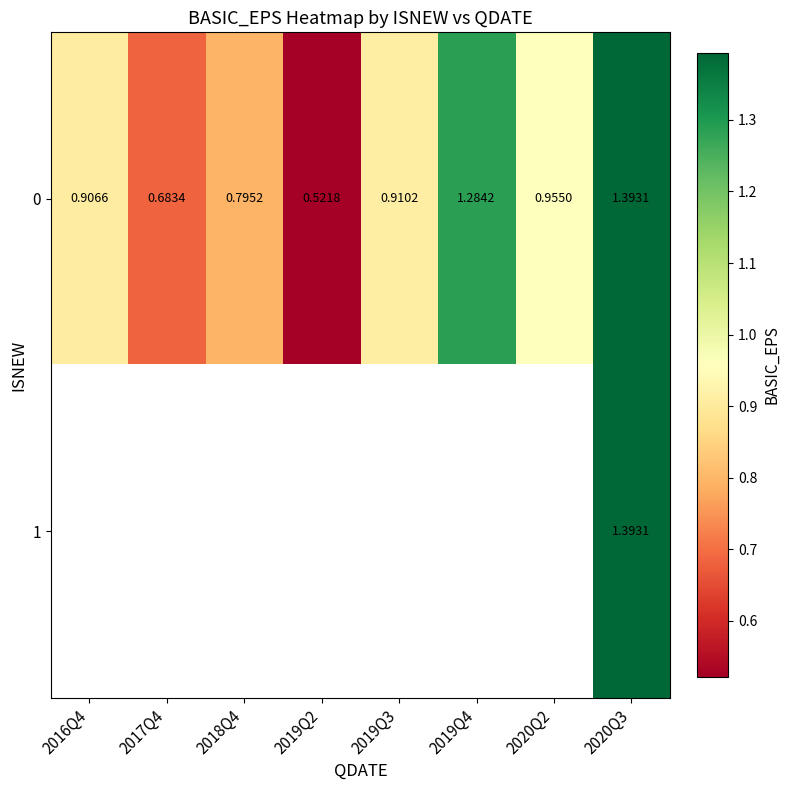

Count the number of categories in the chart.

8